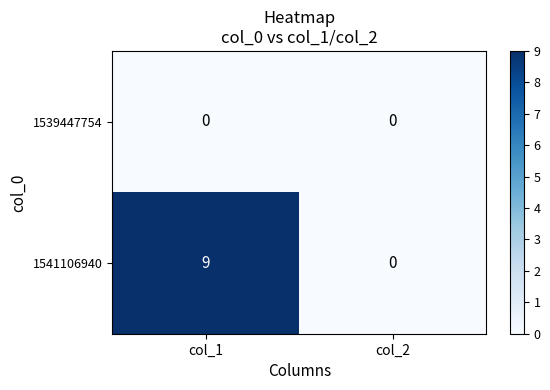

Which series has the largest total across all categories?

1541106940